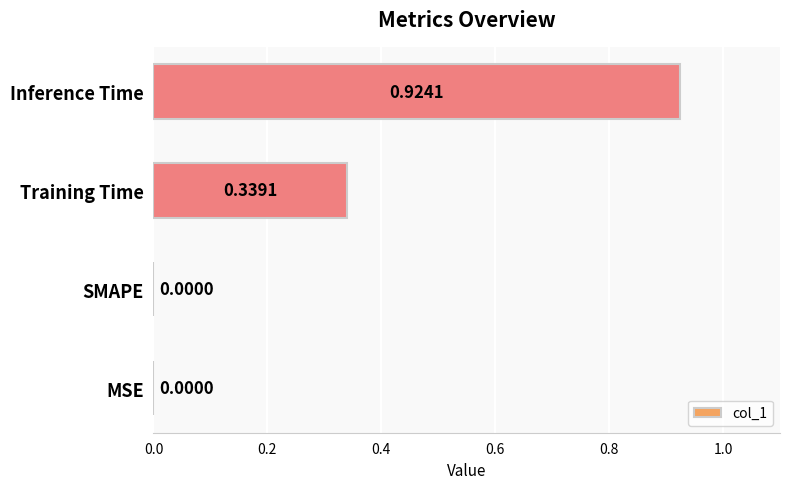

What is the sum of all values?

1.3